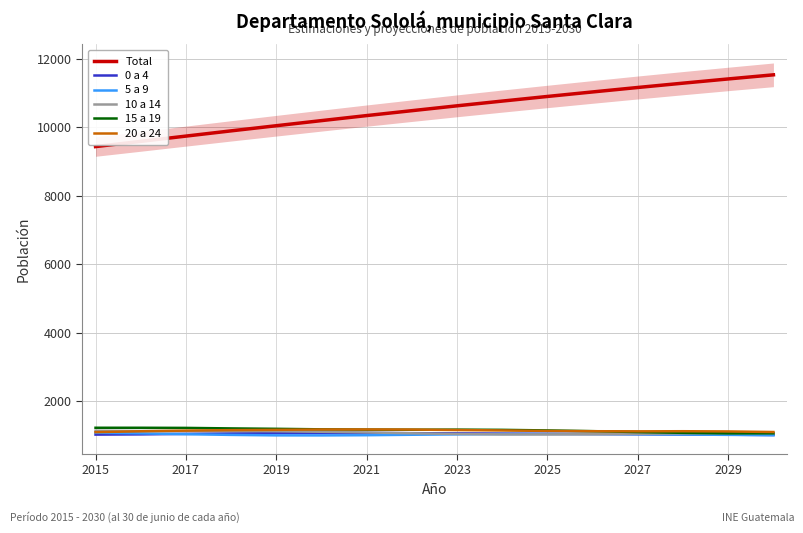

True or false: Total and 0 a 4 cross at least once.

False